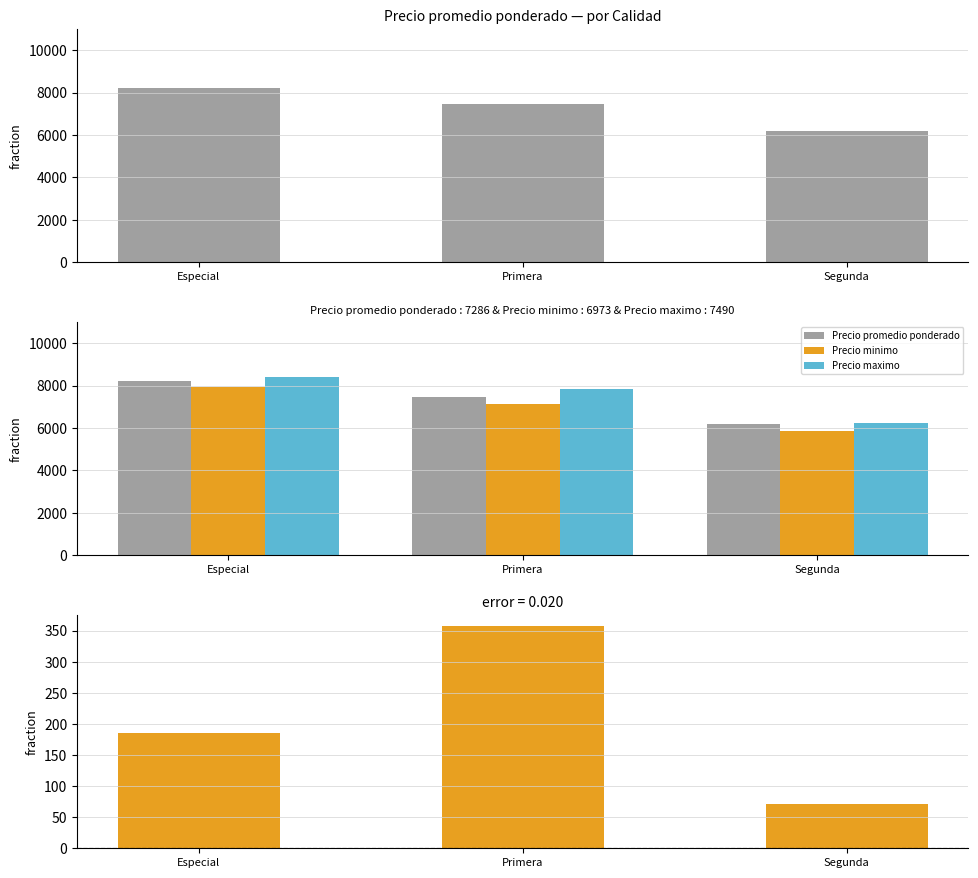

Which series has the widest spread of values?

Precio maximo